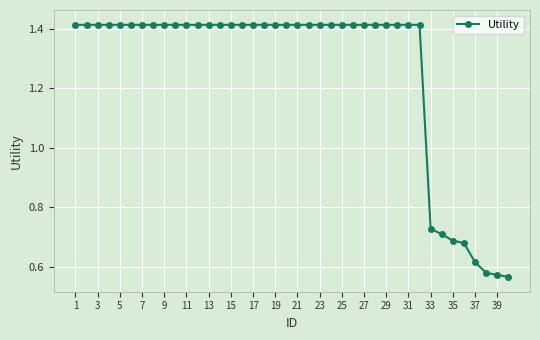

What is the difference between the maximum and second lowest values?

0.8